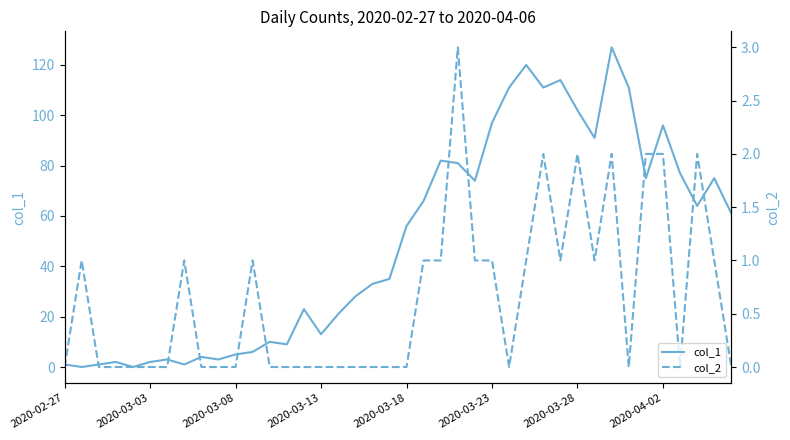

What is the difference between the second highest and second lowest values in the col_2 series?

2